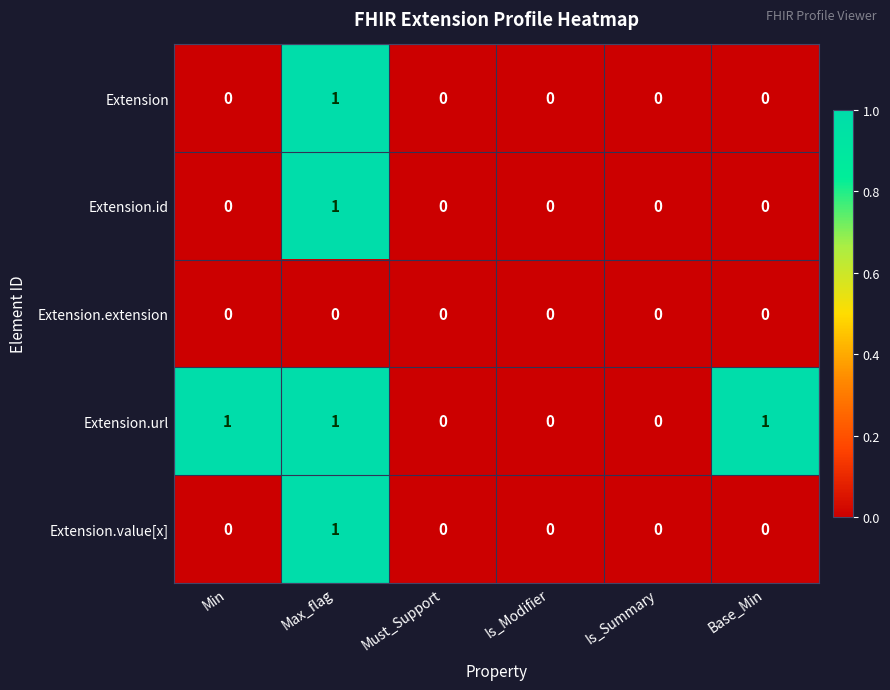

The value of Extension.value[x] at Max_flag is 1. True or false?

True